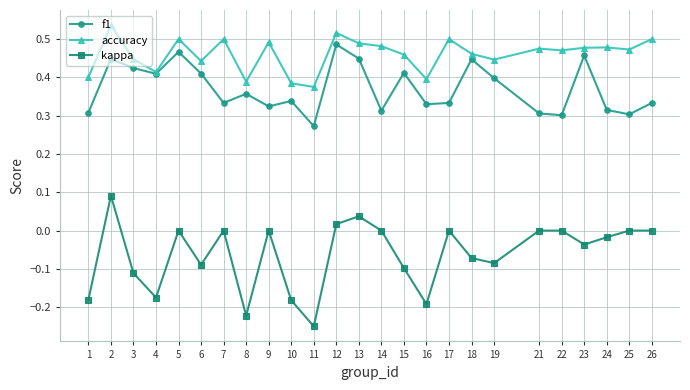

How many lines are shown in the chart?

3